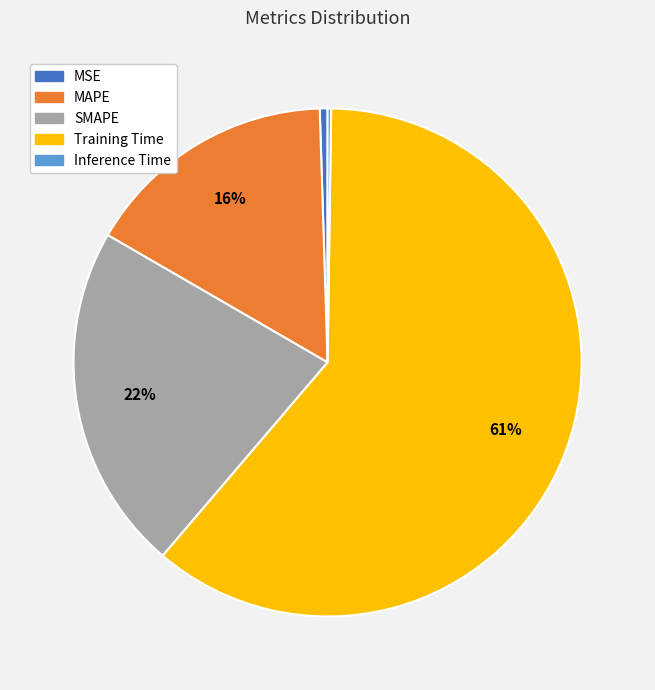

Which category has the biggest portion of the pie?

Training Time